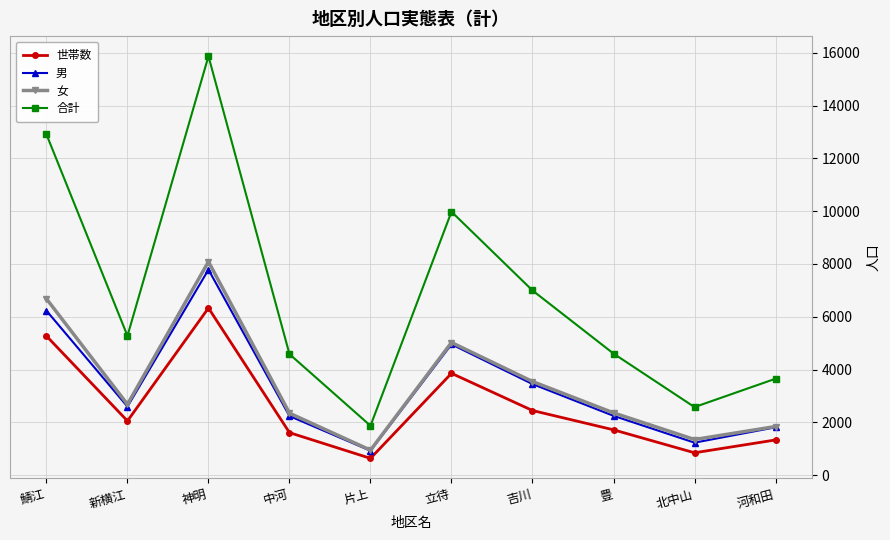

How many interior local valleys does the 女 series have?

3